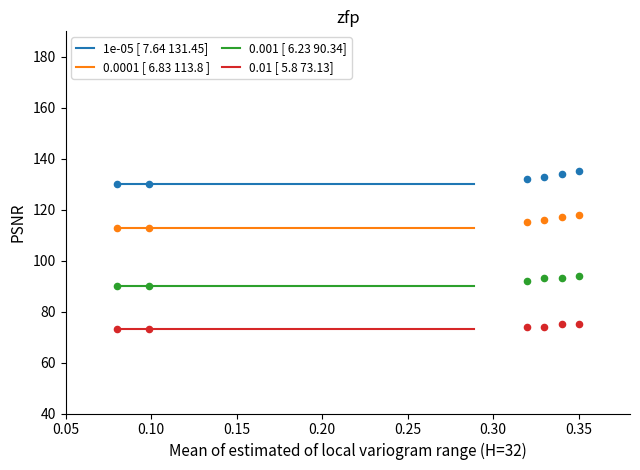

Which series has the largest total across all categories?

1e-05 [ 7.64 131.45]